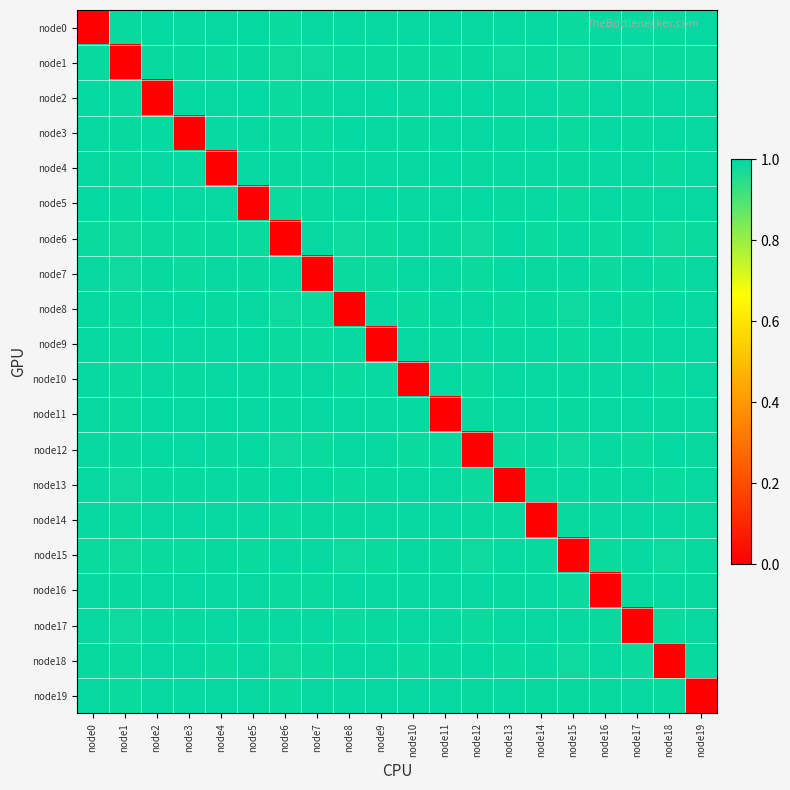

Reading left to right, list all the values displayed in this chart.

node0: node0=0.0	node1=1.0	node2=1.0	node3=1.0	node4=1.0	node5=1.0	node6=1.0	node7=1.0	node8=1.0	node9=1.0	node10=1.0	node11=1.0	node12=1.0	node13=1.0	node14=1.0	node15=1.0	node16=1.0	node17=1.0	node18=1.0	node19=1.0
node1: node0=1.0	node1=0.0	node2=1.0	node3=1.0	node4=1.0	node5=1.0	node6=1.0	node7=1.0	node8=1.0	node9=1.0	node10=1.0	node11=1.0	node12=1.0	node13=1.0	node14=1.0	node15=1.0	node16=1.0	node17=1.0	node18=1.0	node19=1.0
node2: node0=1.0	node1=1.0	node2=0.0	node3=1.0	node4=1.0	node5=1.0	node6=1.0	node7=1.0	node8=1.0	node9=1.0	node10=1.0	node11=1.0	node12=1.0	node13=1.0	node14=1.0	node15=1.0	node16=1.0	node17=1.0	node18=1.0	node19=1.0
node3: node0=1.0	node1=1.0	node2=1.0	node3=0.0	node4=1.0	node5=1.0	node6=1.0	node7=1.0	node8=1.0	node9=1.0	node10=1.0	node11=1.0	node12=1.0	node13=1.0	node14=1.0	node15=1.0	node16=1.0	node17=1.0	node18=1.0	node19=1.0
node4: node0=1.0	node1=1.0	node2=1.0	node3=1.0	node4=0.0	node5=1.0	node6=1.0	node7=1.0	node8=1.0	node9=1.0	node10=1.0	node11=1.0	node12=1.0	node13=1.0	node14=1.0	node15=1.0	node16=1.0	node17=1.0	node18=1.0	node19=1.0
node5: node0=1.0	node1=1.0	node2=1.0	node3=1.0	node4=1.0	node5=0.0	node6=1.0	node7=1.0	node8=1.0	node9=1.0	node10=1.0	node11=1.0	node12=1.0	node13=1.0	node14=1.0	node15=1.0	node16=1.0	node17=1.0	node18=1.0	node19=1.0
node6: node0=1.0	node1=1.0	node2=1.0	node3=1.0	node4=1.0	node5=1.0	node6=0.0	node7=1.0	node8=1.0	node9=1.0	node10=1.0	node11=1.0	node12=1.0	node13=1.0	node14=1.0	node15=1.0	node16=1.0	node17=1.0	node18=1.0	node19=1.0
node7: node0=1.0	node1=1.0	node2=1.0	node3=1.0	node4=1.0	node5=1.0	node6=1.0	node7=0.0	node8=1.0	node9=1.0	node10=1.0	node11=1.0	node12=1.0	node13=1.0	node14=1.0	node15=1.0	node16=1.0	node17=1.0	node18=1.0	node19=1.0
node8: node0=1.0	node1=1.0	node2=1.0	node3=1.0	node4=1.0	node5=1.0	node6=1.0	node7=1.0	node8=0.0	node9=1.0	node10=1.0	node11=1.0	node12=1.0	node13=1.0	node14=1.0	node15=1.0	node16=1.0	node17=1.0	node18=1.0	node19=1.0
node9: node0=1.0	node1=1.0	node2=1.0	node3=1.0	node4=1.0	node5=1.0	node6=1.0	node7=1.0	node8=1.0	node9=0.0	node10=1.0	node11=1.0	node12=1.0	node13=1.0	node14=1.0	node15=1.0	node16=1.0	node17=1.0	node18=1.0	node19=1.0
node10: node0=1.0	node1=1.0	node2=1.0	node3=1.0	node4=1.0	node5=1.0	node6=1.0	node7=1.0	node8=1.0	node9=1.0	node10=0.0	node11=1.0	node12=1.0	node13=1.0	node14=1.0	node15=1.0	node16=1.0	node17=1.0	node18=1.0	node19=1.0
node11: node0=1.0	node1=1.0	node2=1.0	node3=1.0	node4=1.0	node5=1.0	node6=1.0	node7=1.0	node8=1.0	node9=1.0	node10=1.0	node11=0.0	node12=1.0	node13=1.0	node14=1.0	node15=1.0	node16=1.0	node17=1.0	node18=1.0	node19=1.0
node12: node0=1.0	node1=1.0	node2=1.0	node3=1.0	node4=1.0	node5=1.0	node6=1.0	node7=1.0	node8=1.0	node9=1.0	node10=1.0	node11=1.0	node12=0.0	node13=1.0	node14=1.0	node15=1.0	node16=1.0	node17=1.0	node18=1.0	node19=1.0
node13: node0=1.0	node1=1.0	node2=1.0	node3=1.0	node4=1.0	node5=1.0	node6=1.0	node7=1.0	node8=1.0	node9=1.0	node10=1.0	node11=1.0	node12=1.0	node13=0.0	node14=1.0	node15=1.0	node16=1.0	node17=1.0	node18=1.0	node19=1.0
node14: node0=1.0	node1=1.0	node2=1.0	node3=1.0	node4=1.0	node5=1.0	node6=1.0	node7=1.0	node8=1.0	node9=1.0	node10=1.0	node11=1.0	node12=1.0	node13=1.0	node14=0.0	node15=1.0	node16=1.0	node17=1.0	node18=1.0	node19=1.0
node15: node0=1.0	node1=1.0	node2=1.0	node3=1.0	node4=1.0	node5=1.0	node6=1.0	node7=1.0	node8=1.0	node9=1.0	node10=1.0	node11=1.0	node12=1.0	node13=1.0	node14=1.0	node15=0.0	node16=1.0	node17=1.0	node18=1.0	node19=1.0
node16: node0=1.0	node1=1.0	node2=1.0	node3=1.0	node4=1.0	node5=1.0	node6=1.0	node7=1.0	node8=1.0	node9=1.0	node10=1.0	node11=1.0	node12=1.0	node13=1.0	node14=1.0	node15=1.0	node16=0.0	node17=1.0	node18=1.0	node19=1.0
node17: node0=1.0	node1=1.0	node2=1.0	node3=1.0	node4=1.0	node5=1.0	node6=1.0	node7=1.0	node8=1.0	node9=1.0	node10=1.0	node11=1.0	node12=1.0	node13=1.0	node14=1.0	node15=1.0	node16=1.0	node17=0.0	node18=1.0	node19=1.0
node18: node0=1.0	node1=1.0	node2=1.0	node3=1.0	node4=1.0	node5=1.0	node6=1.0	node7=1.0	node8=1.0	node9=1.0	node10=1.0	node11=1.0	node12=1.0	node13=1.0	node14=1.0	node15=1.0	node16=1.0	node17=1.0	node18=0.0	node19=1.0
node19: node0=1.0	node1=1.0	node2=1.0	node3=1.0	node4=1.0	node5=1.0	node6=1.0	node7=1.0	node8=1.0	node9=1.0	node10=1.0	node11=1.0	node12=1.0	node13=1.0	node14=1.0	node15=1.0	node16=1.0	node17=1.0	node18=1.0	node19=0.0